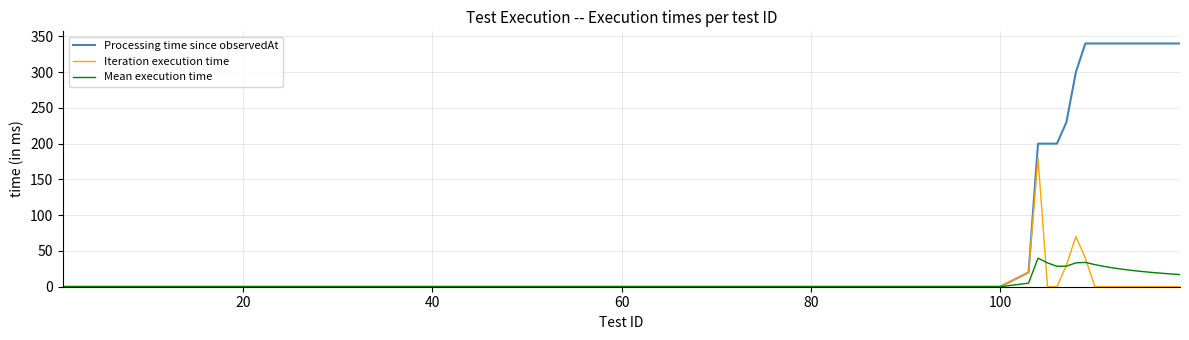

Rank the series by their maximum value, from highest to lowest.

Processing time since observedAt, Iteration execution time, Mean execution time